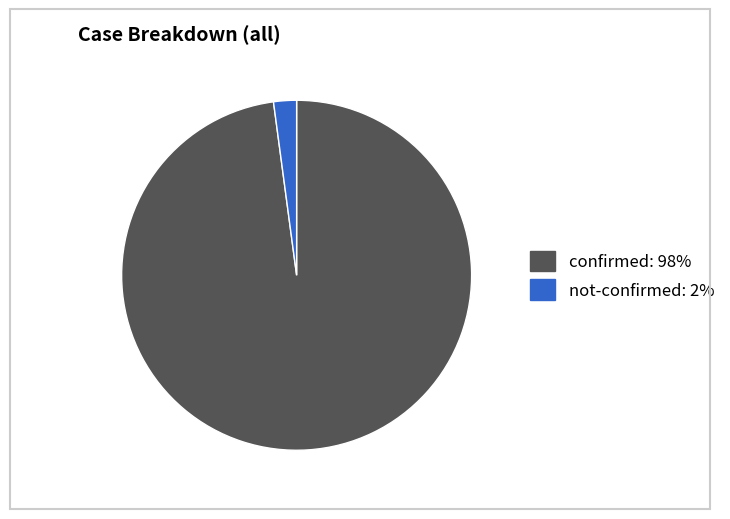

Is there any slice that represents more than half of the pie?

Yes